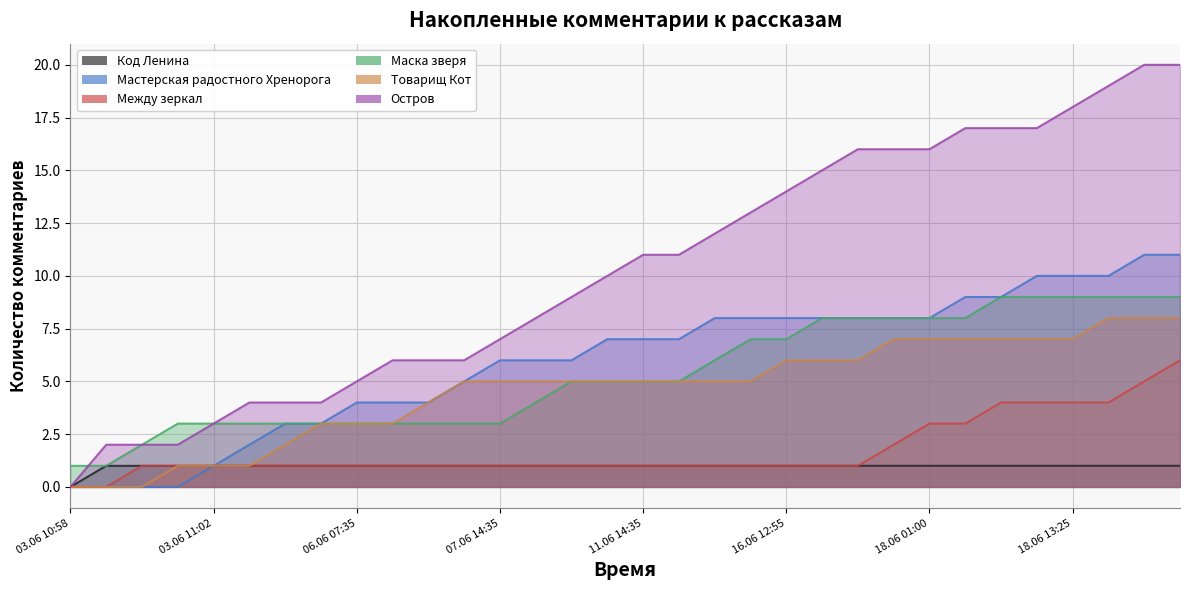

Is it true that Между зеркал equals 1 at 07.06 14:35?

True